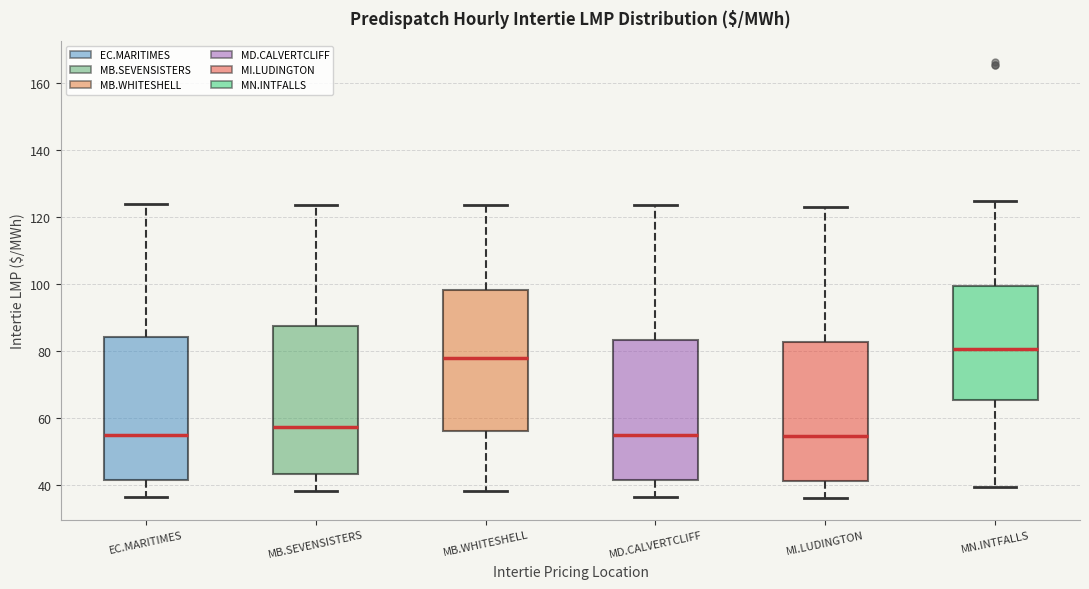

Where does the median line of the box for MI.LUDINGTON sit on the y-axis? The values are not printed on the chart, so give them approximately, as read against the axis.

54